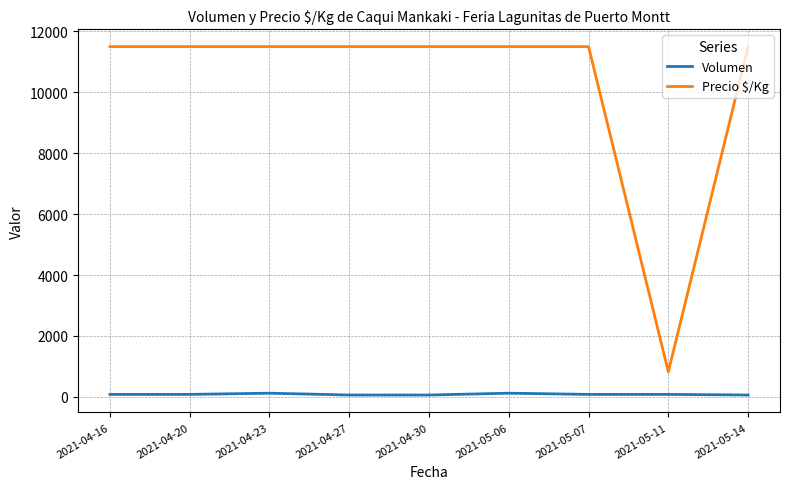

Which series has the largest total across all categories?

Precio $/Kg